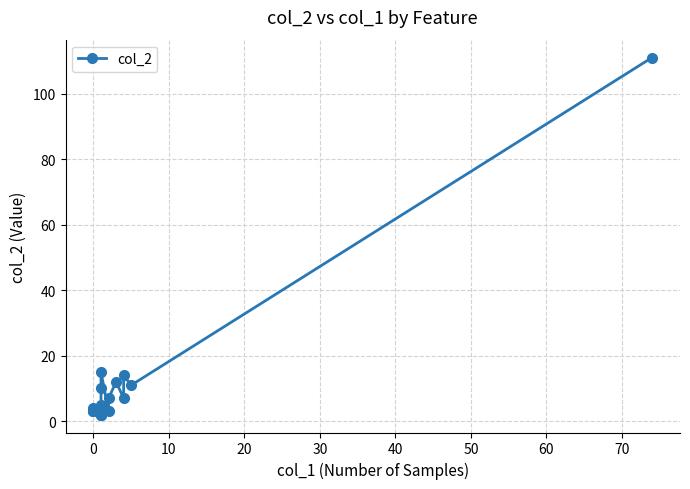

The chart shows a value of 1 at 0. True or false?

False